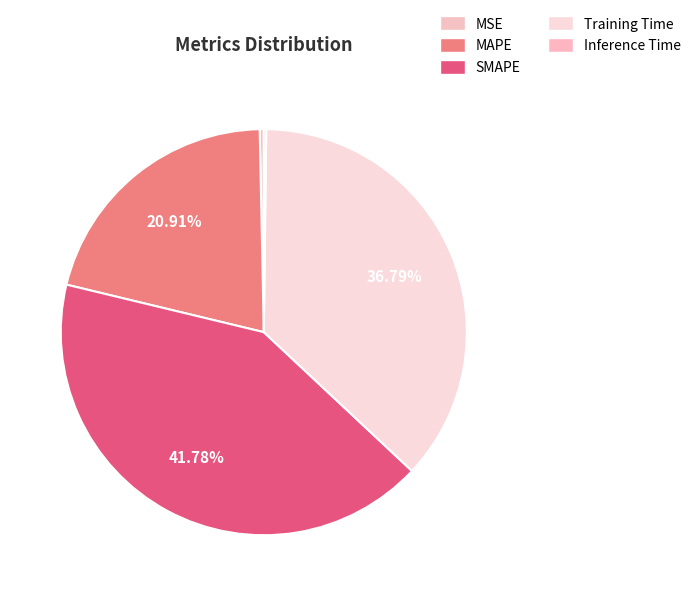

Is MSE the majority of the pie?

No